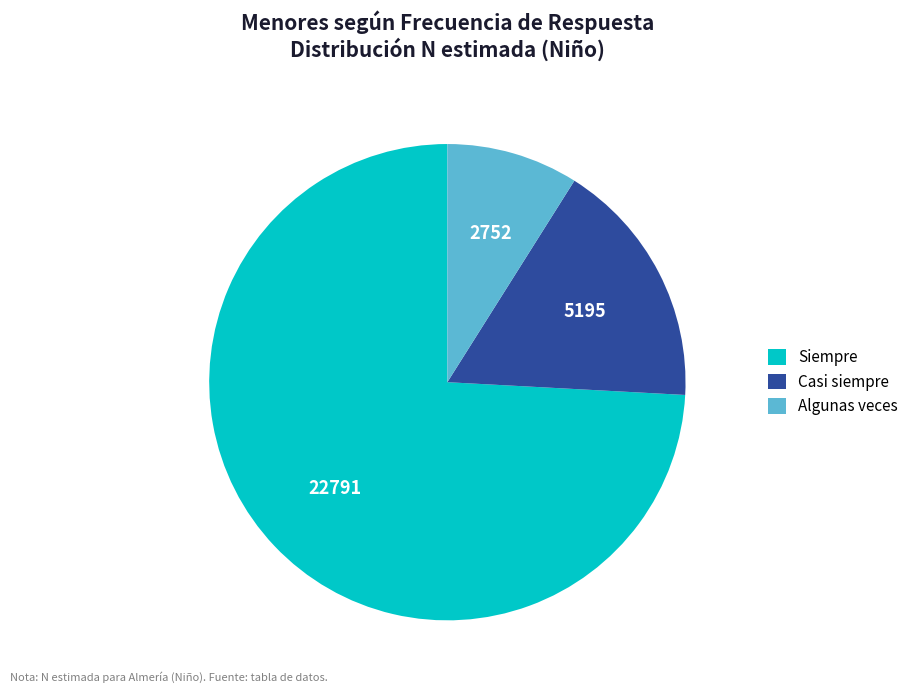

What is the largest slice in the pie chart?

Siempre